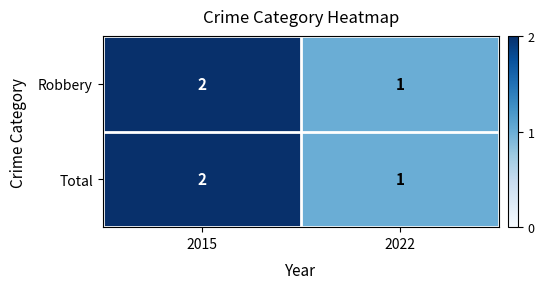

What is the maximum value shown in the chart?

2